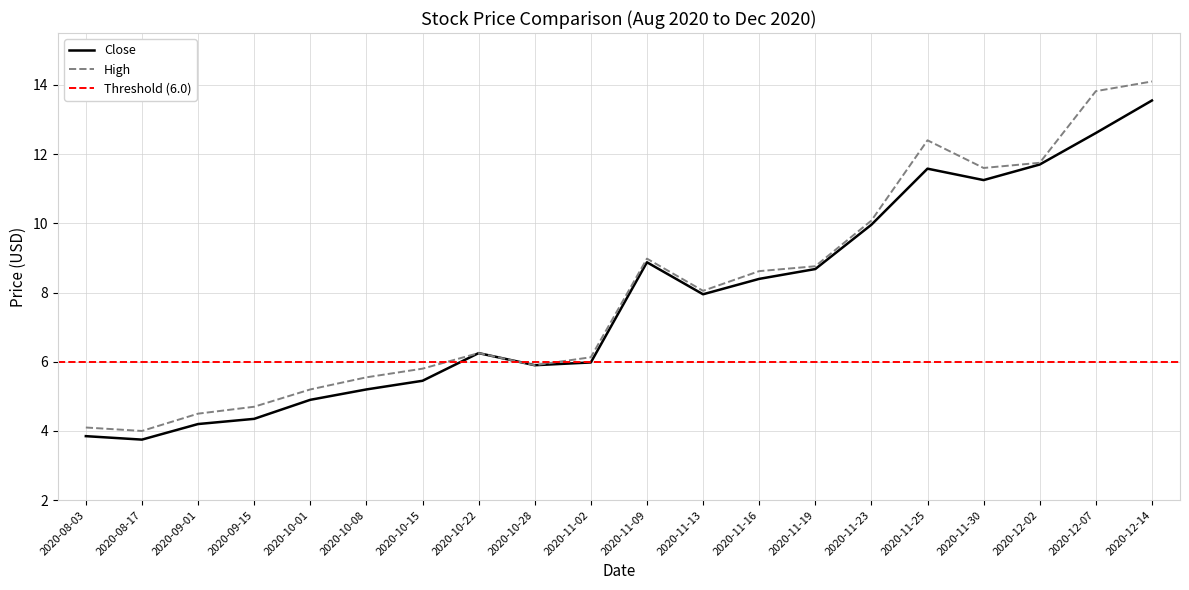

What is the highest value of the Close series?

13.6